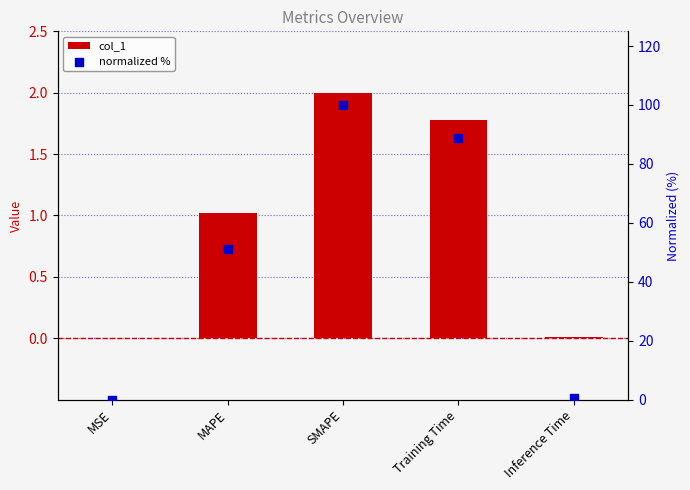

Is the value of normalized % at MSE greater than the value of col_1 at Inference Time?

Yes